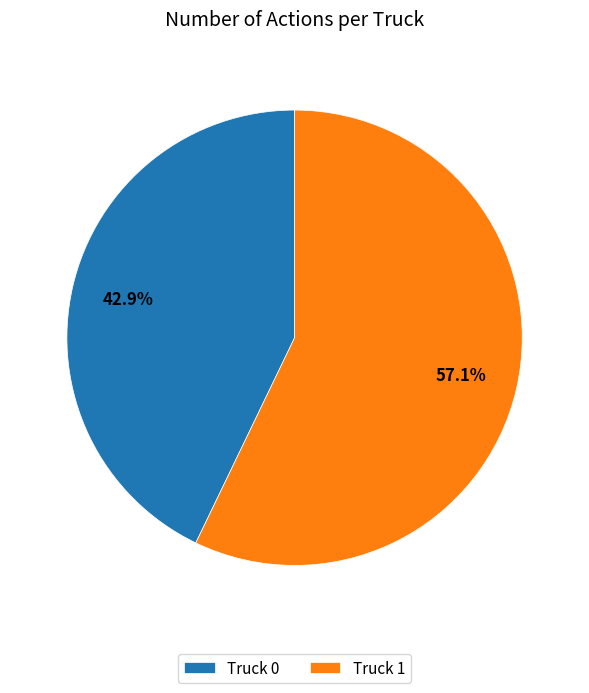

Does Truck 1 represent more than half of the total?

Yes